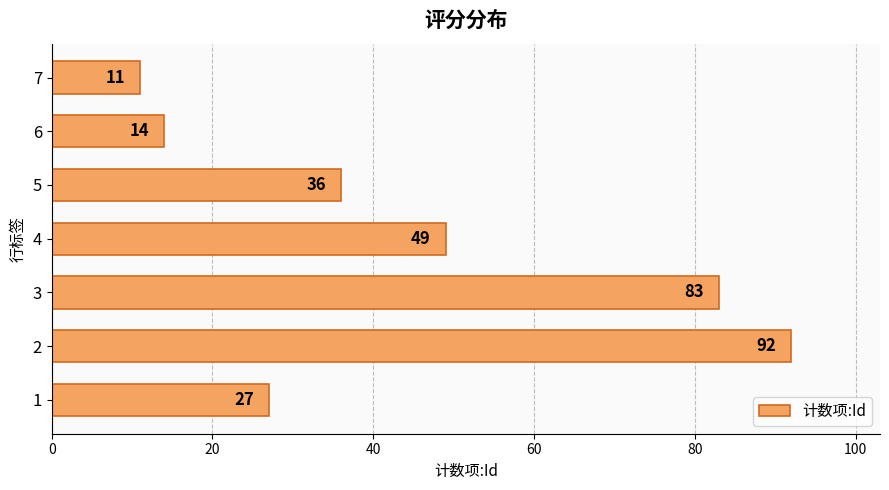

What is the change in value from 4 to 6?

-35